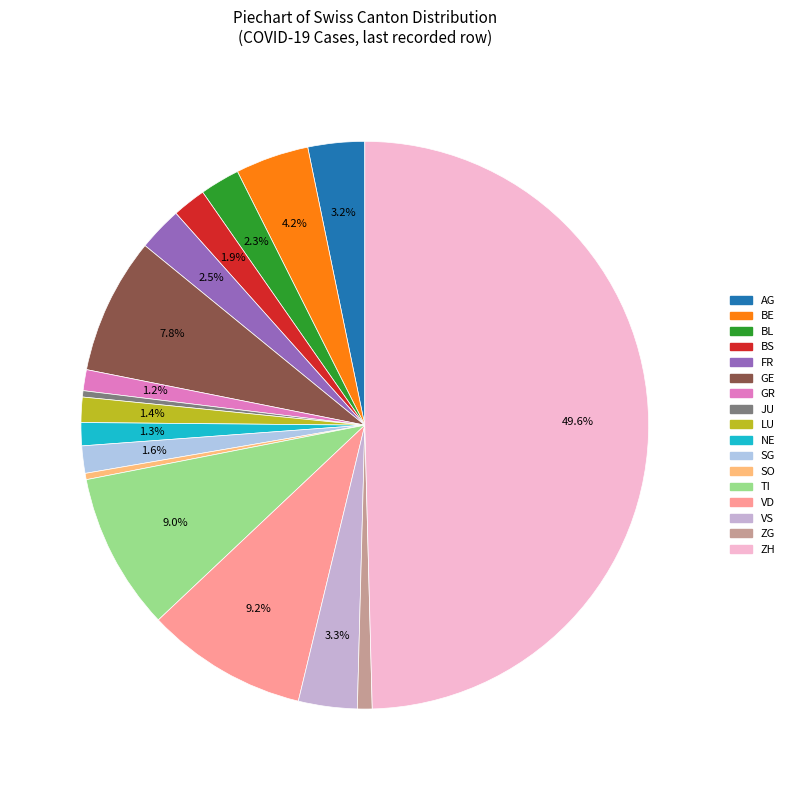

What portion of the pie excludes BS?

98.1%